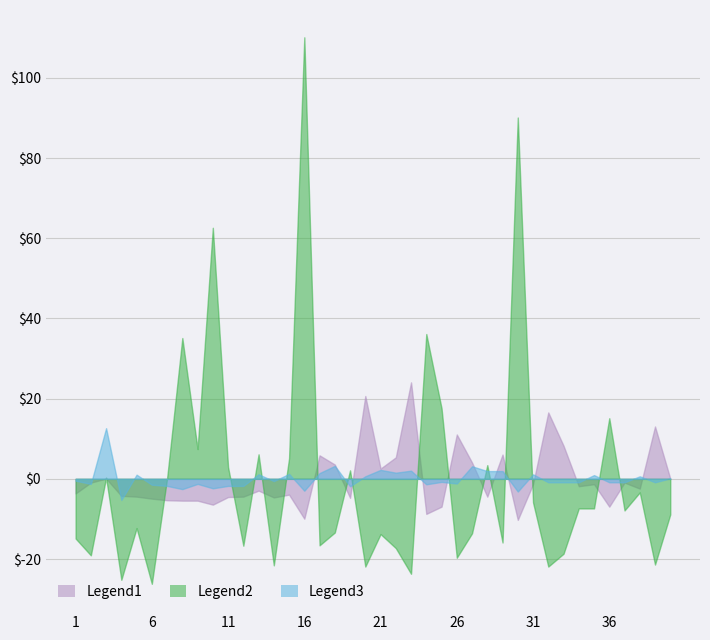

Between 28 and 40, which series saw the biggest shift?

Legend2